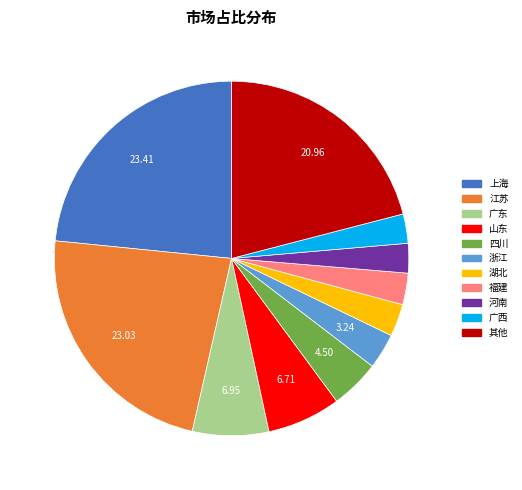

Is it true that 上海 is 23% of the pie?

True